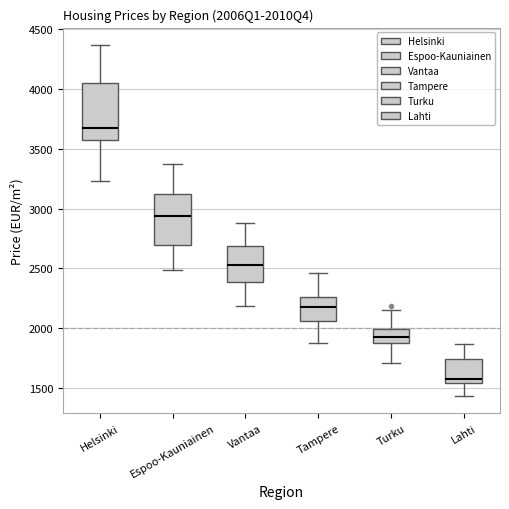

Which box has the highest median line?

Helsinki